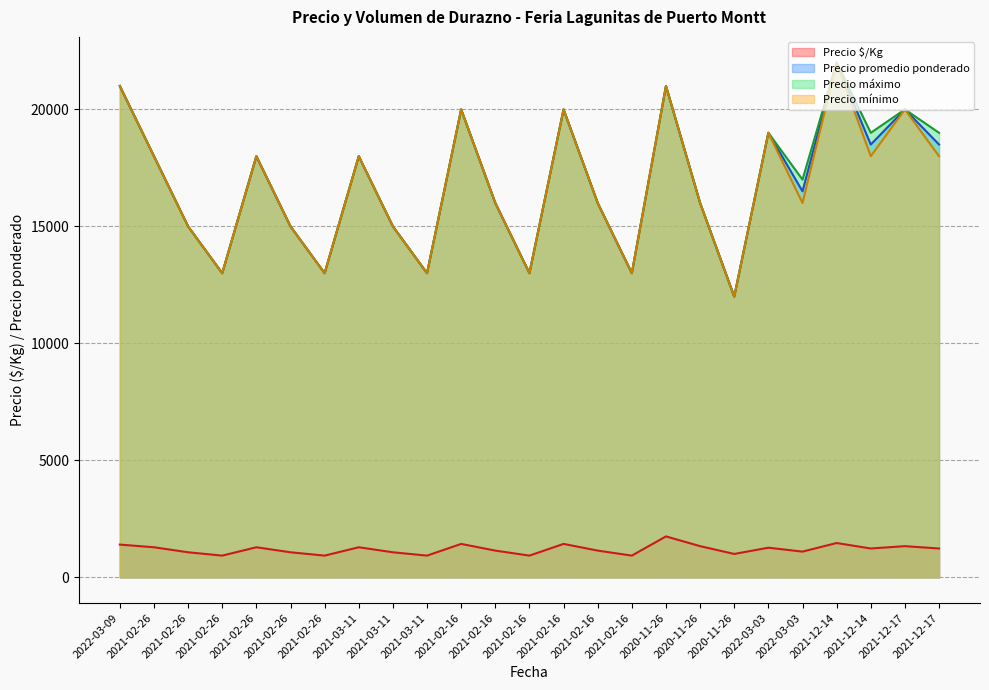

How many interior local peaks does the Precio mínimo series have?

8